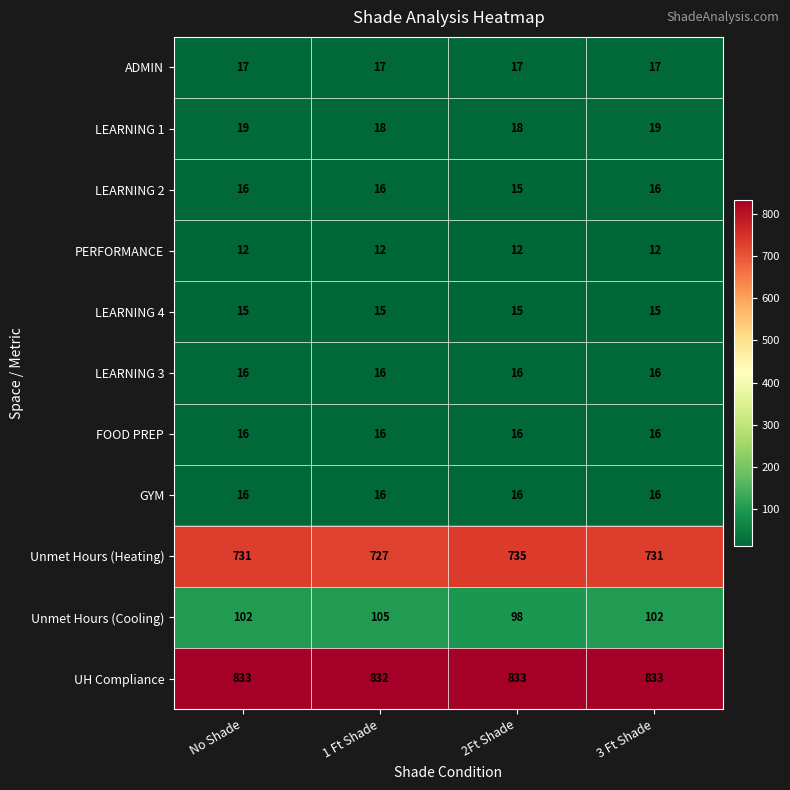

At which label is UH Compliance closest to 832?

1 Ft Shade